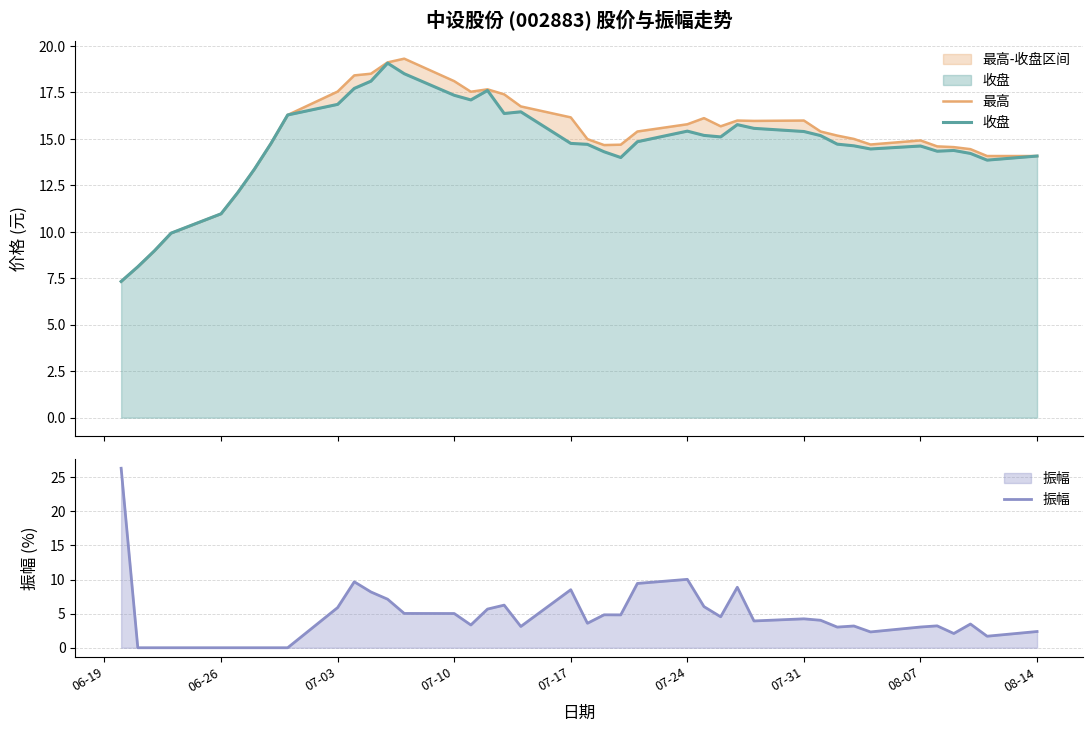

Reading right to left, transcribe all the data shown in this chart.

最高: 14.1	14.1	14.4	14.6	14.6	14.9	14.7	15.0	15.2	15.4	16.0	16.0	16.0	15.7	16.1	15.8	15.4	14.7	14.7	15.0	16.2	16.8	17.4	17.7	17.5	18.1	19.3	19.1	18.5	18.4	17.6	16.3	14.8	13.4	12.1	11.0	9.9	9.0	8.1	7.3
收盘: 14.1	13.9	14.2	14.4	14.3	14.6	14.5	14.6	14.7	15.2	15.4	15.6	15.8	15.1	15.2	15.4	14.8	14.0	14.3	14.7	14.8	16.5	16.4	17.6	17.1	17.4	18.5	19.1	18.1	17.7	16.9	16.3	14.8	13.4	12.1	11.0	9.9	9.0	8.1	7.3
振幅: 2.4	1.7	3.5	2.1	3.2	3.0	2.3	3.2	3.0	4.0	4.2	3.9	8.9	4.5	6.0	10.0	9.4	4.8	4.8	3.6	8.5	3.1	6.2	5.7	3.3	5.0	5.0	7.1	8.2	9.7	5.9	0.0	0.0	0.0	0.0	0.0	0.0	0.0	0.0	26.3